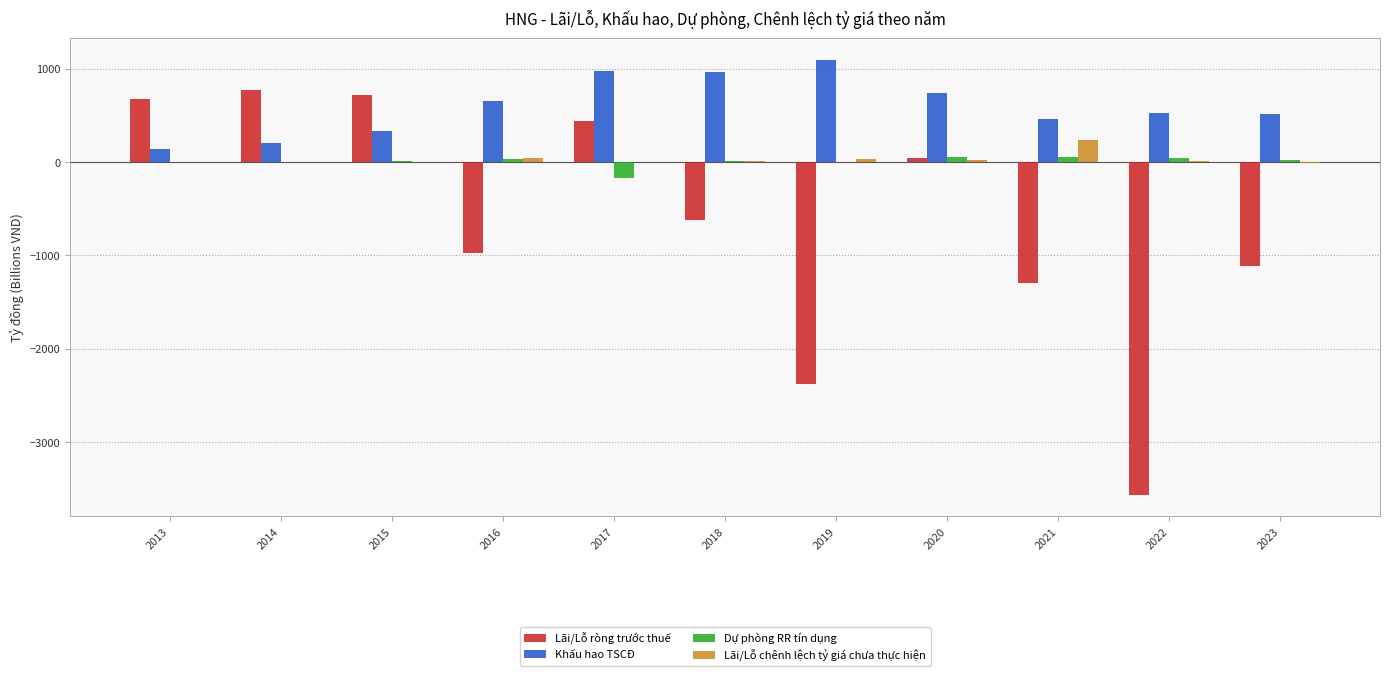

What are all the series names shown in the legend?

Lãi/Lỗ ròng trước thuế, Khấu hao TSCĐ, Dự phòng RR tín dụng, Lãi/Lỗ chênh lệch tỷ giá chưa thực hiện